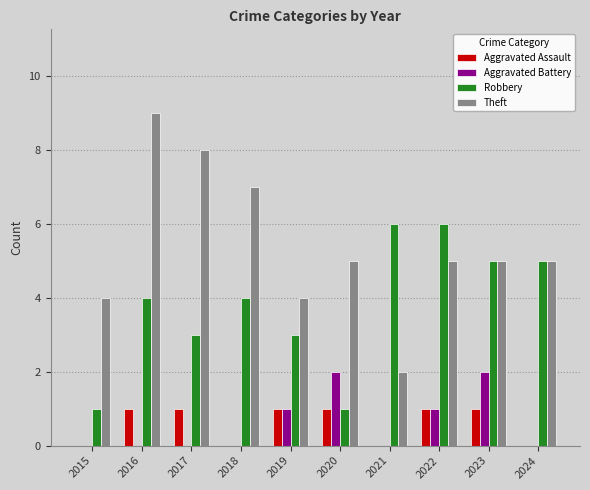

Is it true that Robbery equals 5 at 2024?

True